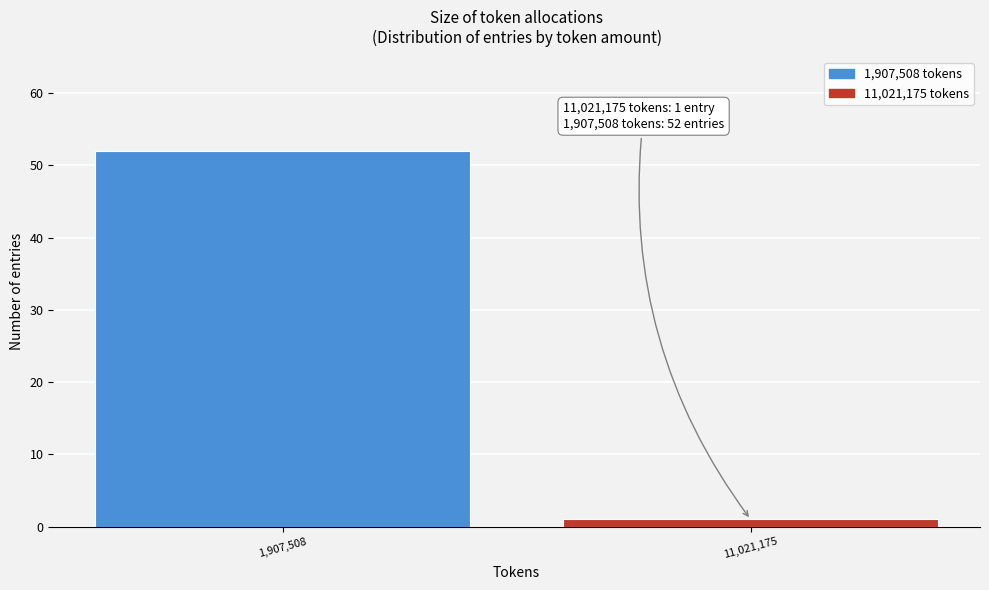

Reading left to right, extract all data points from this chart.

52	1